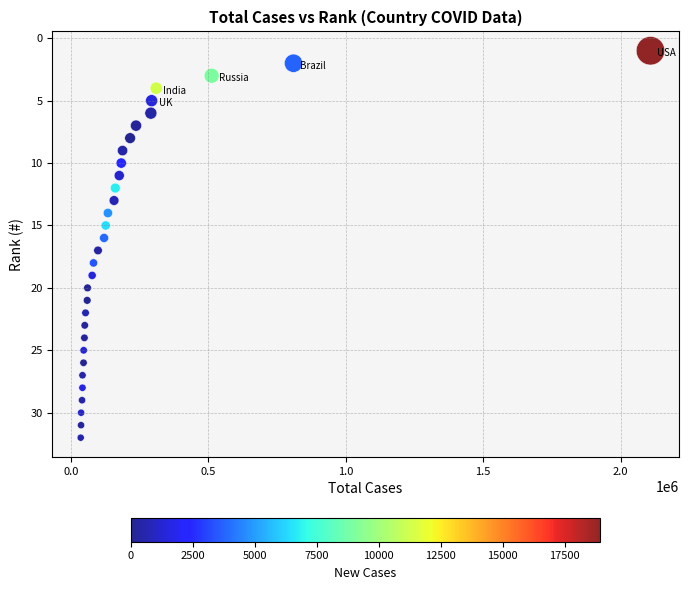

What is the range of Y values (max minus min)?

31